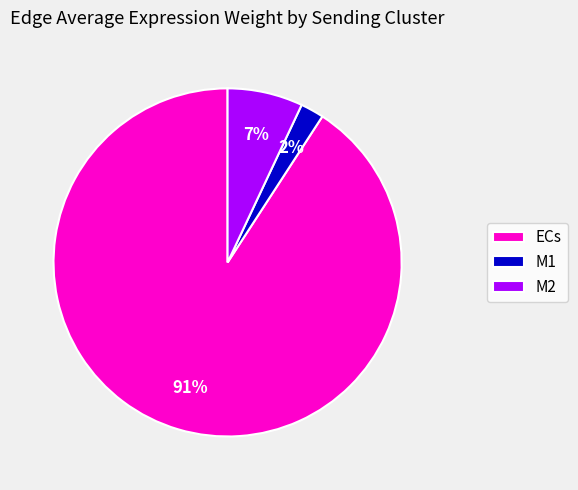

Combined, do M2 and M1 account for over 50%?

No